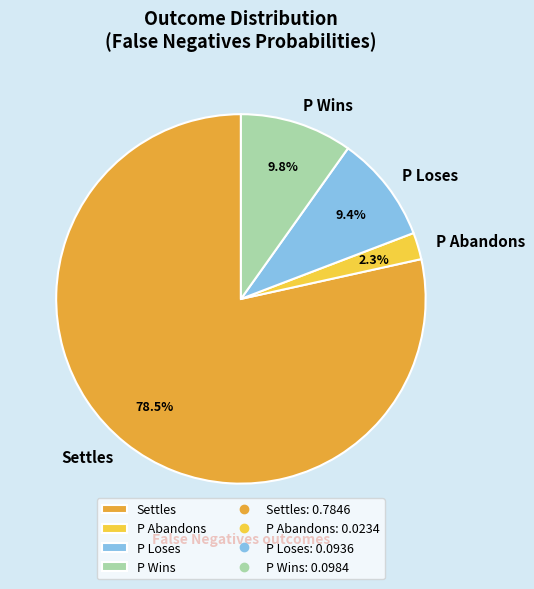

What percentage is the P Wins slice, to the nearest percent?

10%